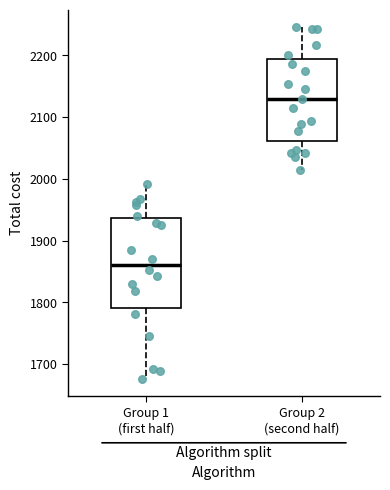

Comparing the boxes themselves (not the whiskers), which one is the tallest?

Group 1 (first half)